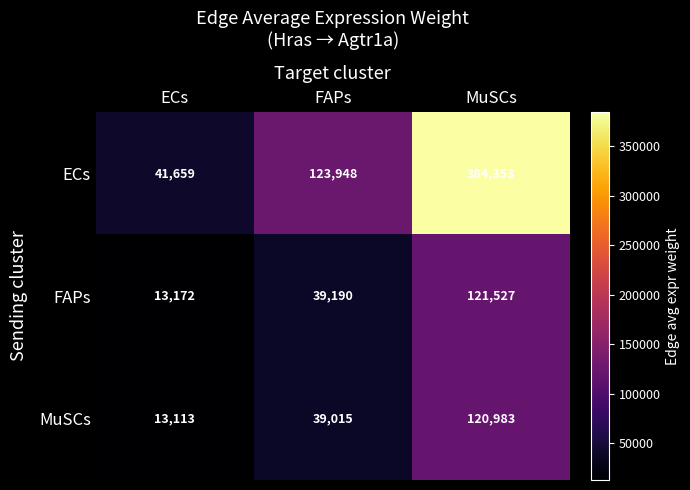

What is the difference between the maximum and second lowest values in the MuSCs series?

81968